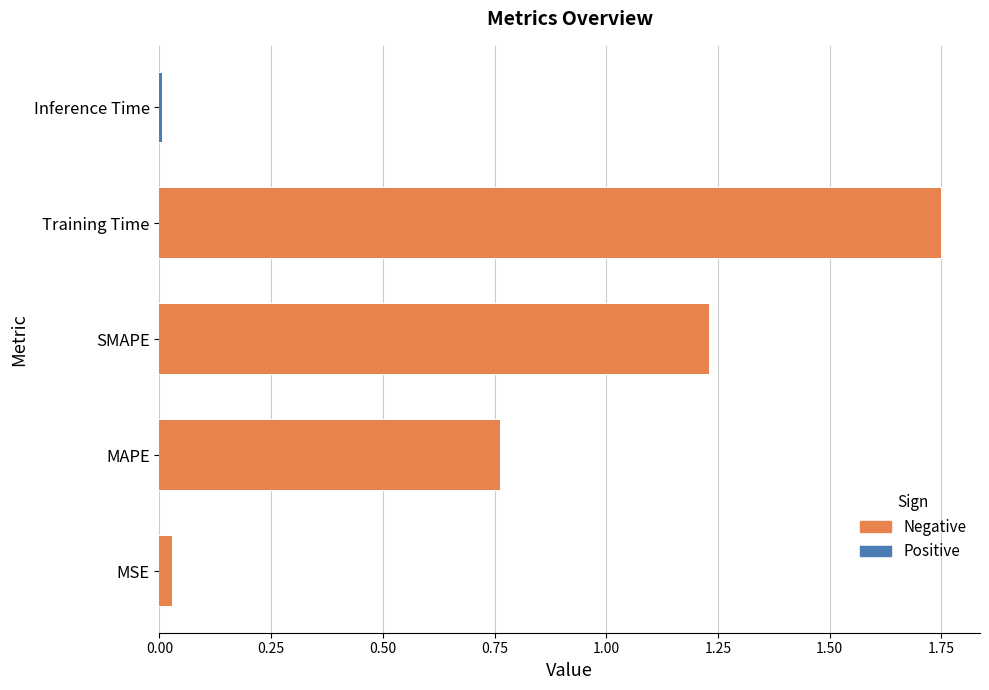

Which label corresponds to the smallest value in the chart?

Inference Time